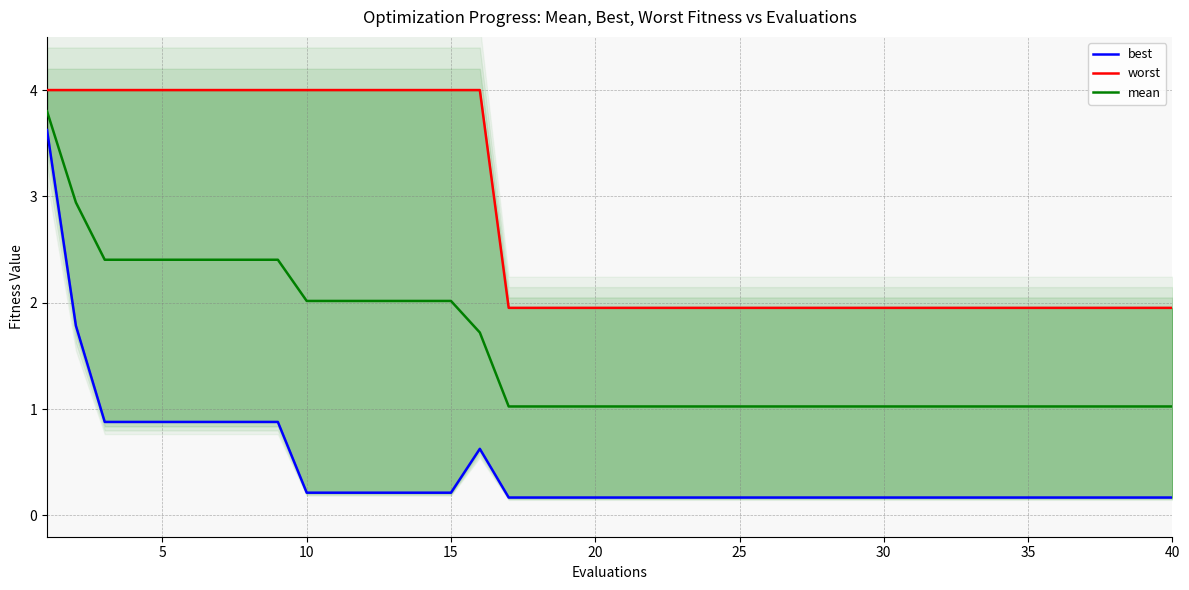

What is the maximum value shown in the chart?

4.0